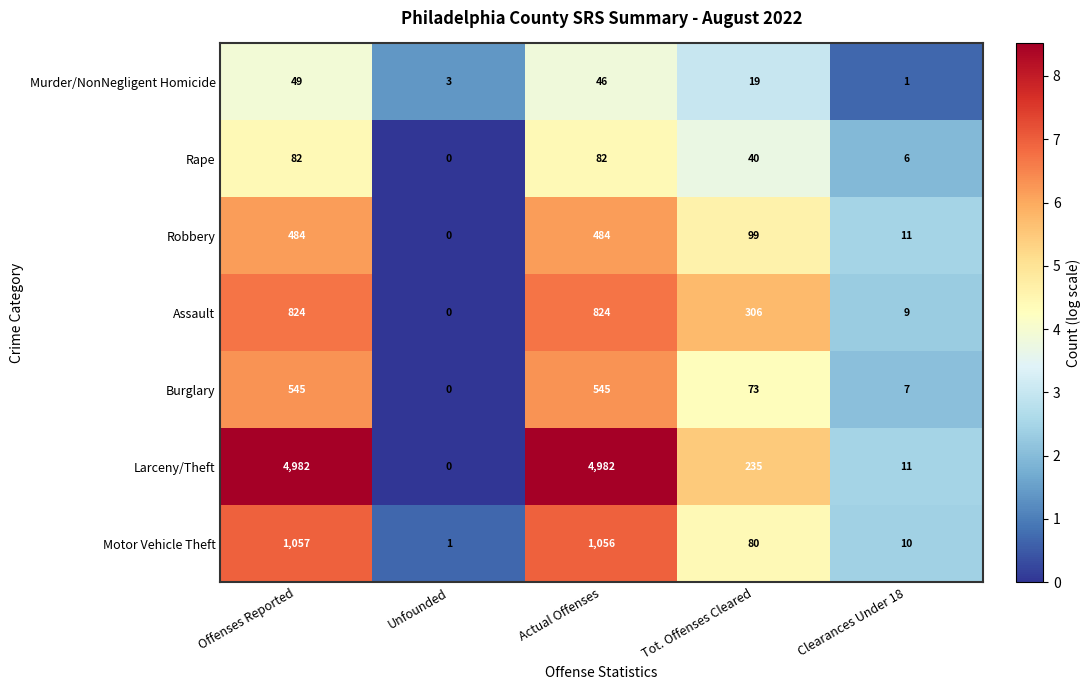

The Burglary series shows 909 at Actual Offenses. True or false?

False